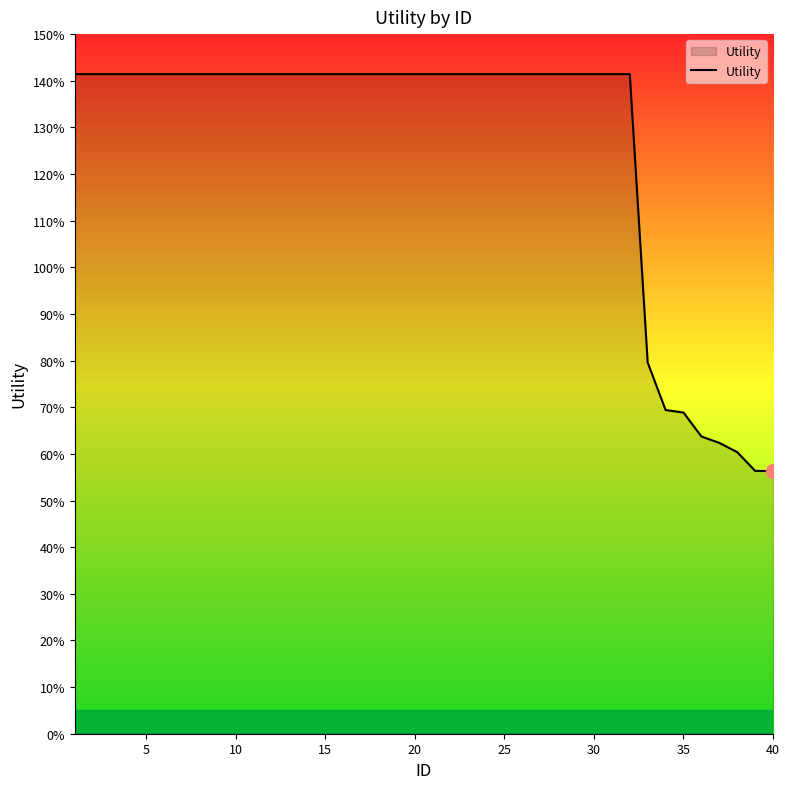

Is this an area chart (filled region under the line)?

Yes